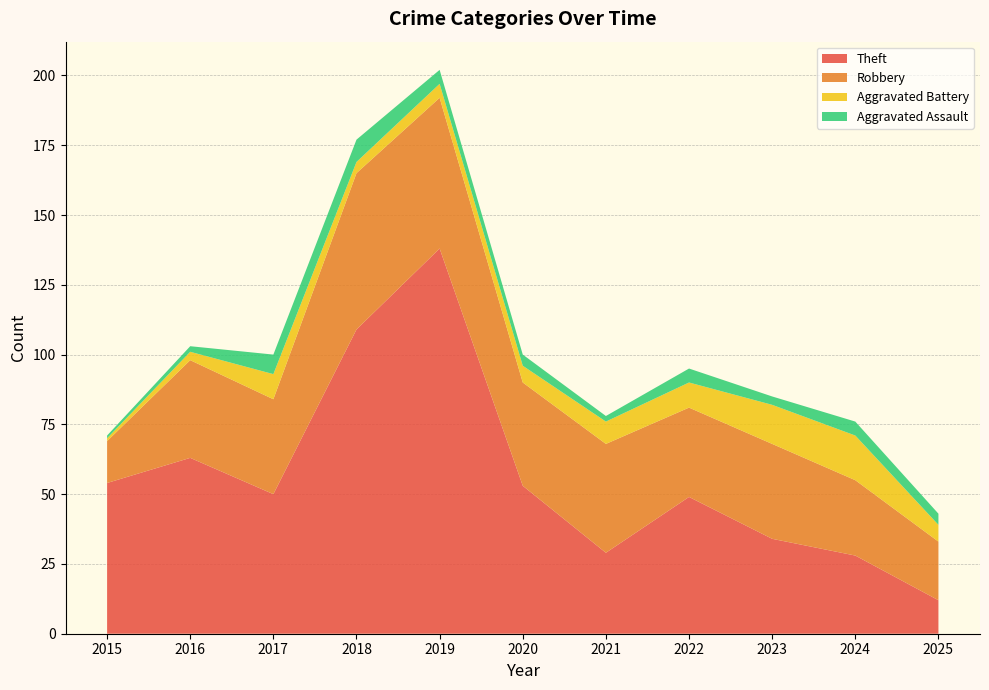

Reading left to right, transcribe all the data shown in this chart.

Theft: 54	63	50	109	138	53	29	49	34	28	12
Robbery: 15	35	34	56	54	37	39	32	34	27	21
Aggravated Battery: 1	3	9	4	5	6	8	9	14	16	6
Aggravated Assault: 1	2	7	8	5	4	2	5	3	5	4